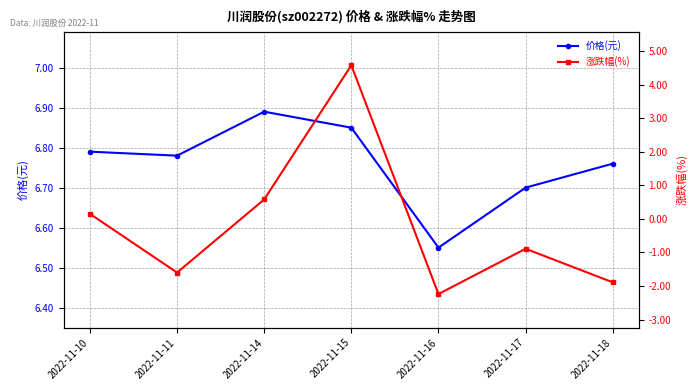

At which label does 涨跌幅(%) first exceed 0?

2022-11-10